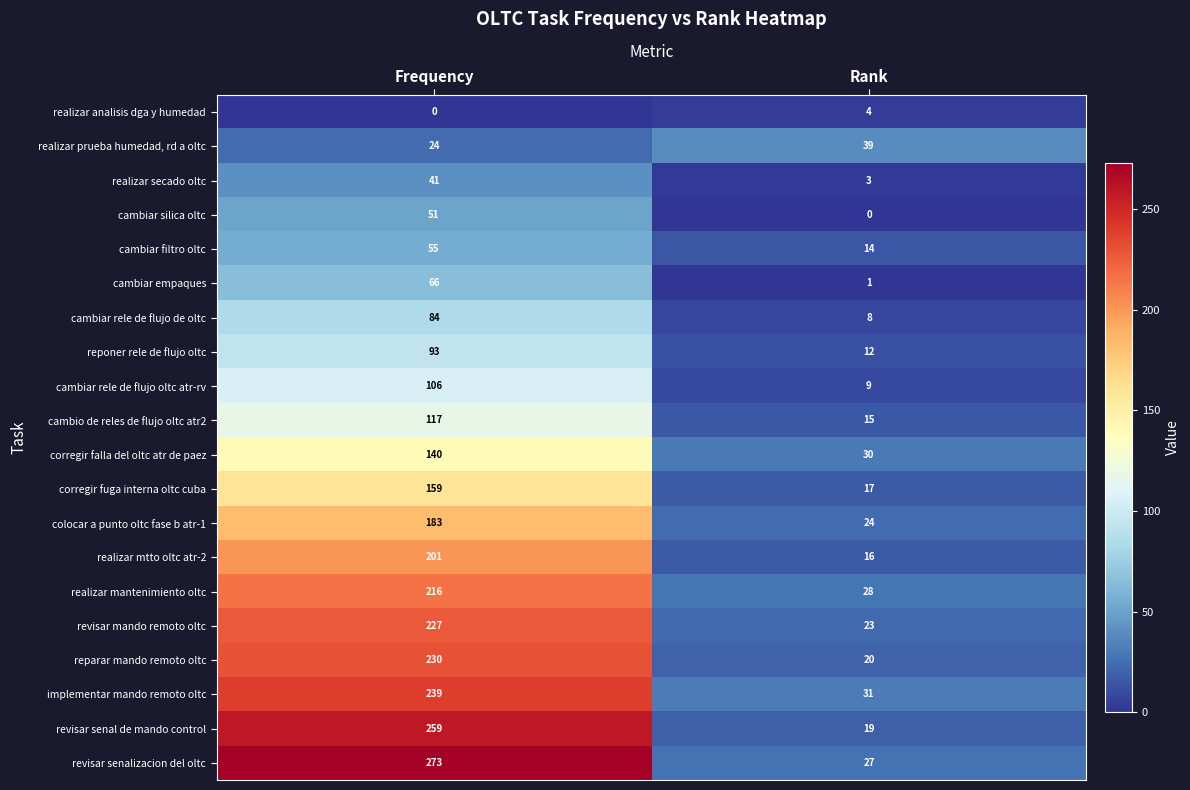

At which category is the sum across all series the highest?

Frequency